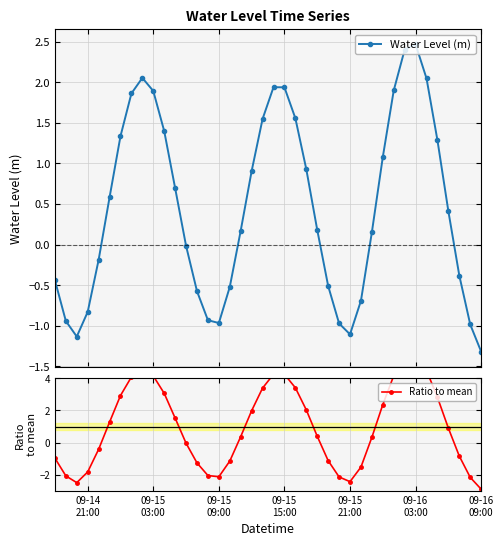

After their last crossing, which series has the higher values: Water Level (m) or Ratio to mean?

Water Level (m)